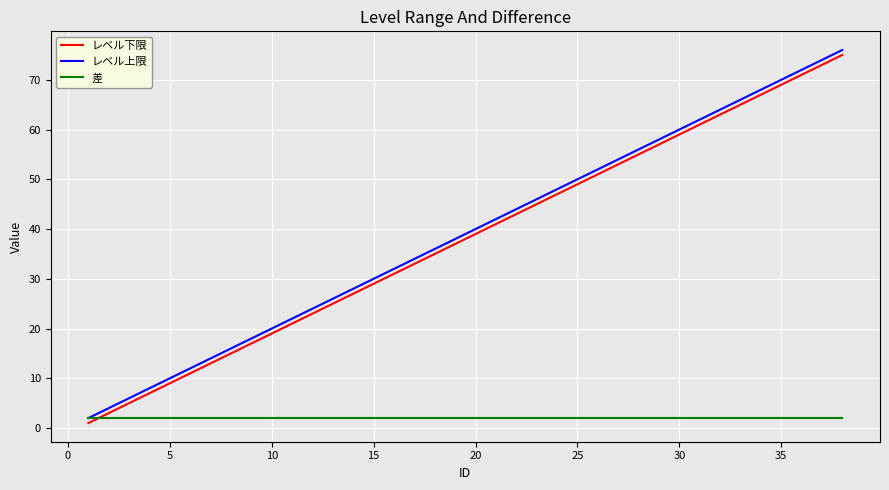

What is the maximum value shown in the chart?

76